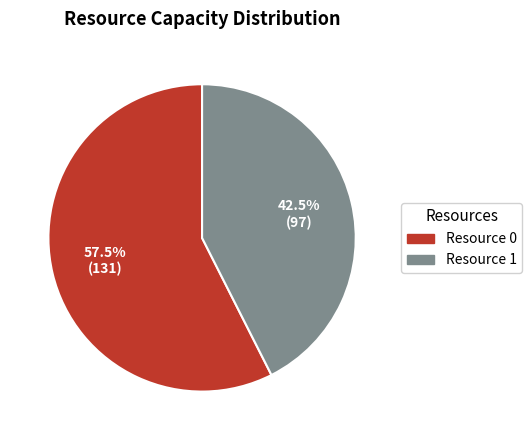

Does Resource 0 account for over 50% of the chart?

Yes